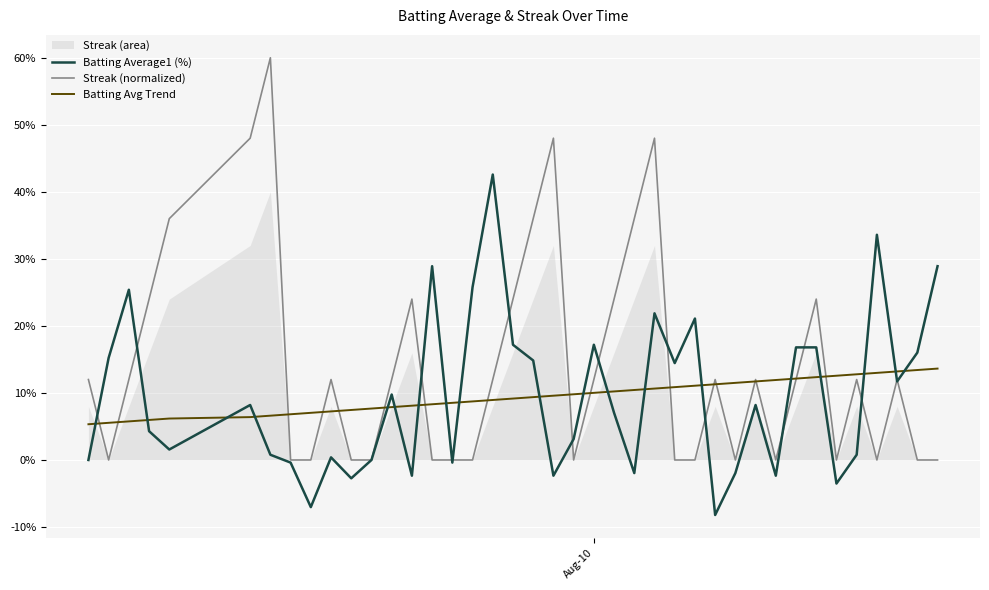

What is the highest value of the Batting Avg Trend series?

13.6